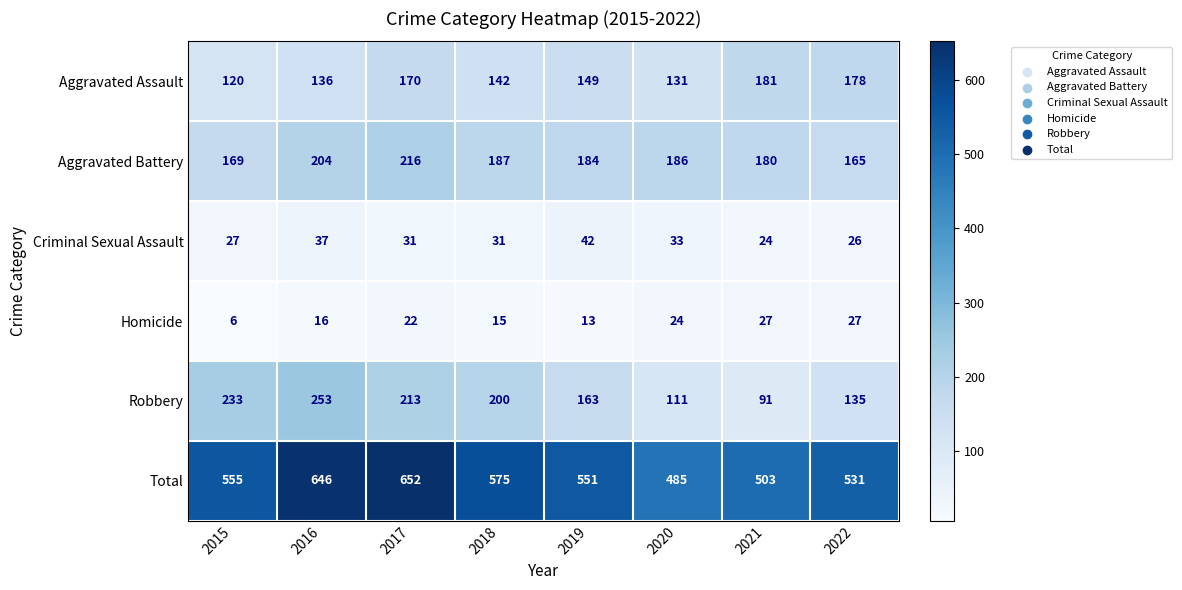

How many data points in Criminal Sexual Assault are less than 31?

3